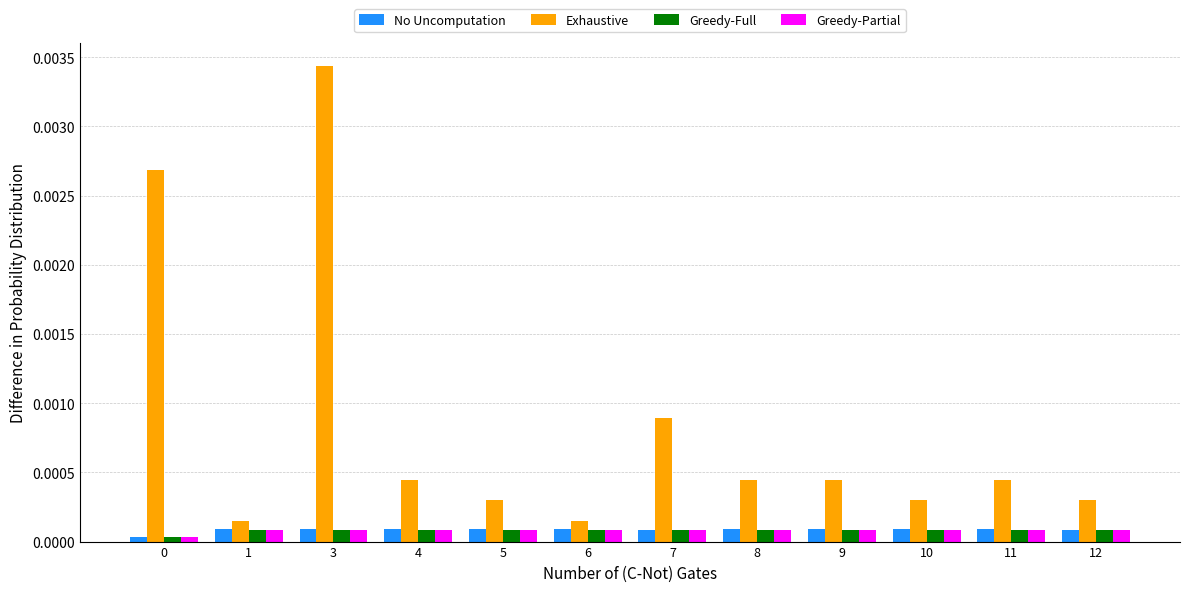

How many groups of bars are there?

12